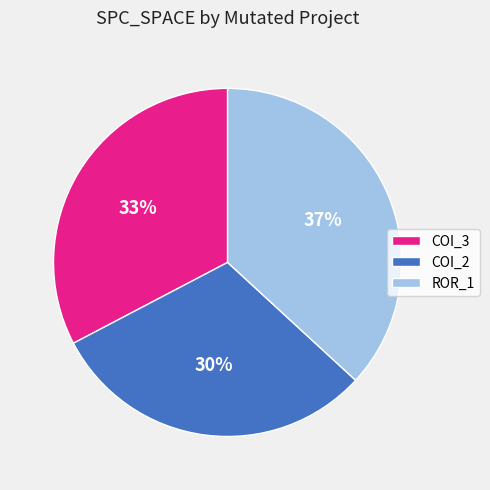

Which category has the smallest portion of the pie?

COI_2